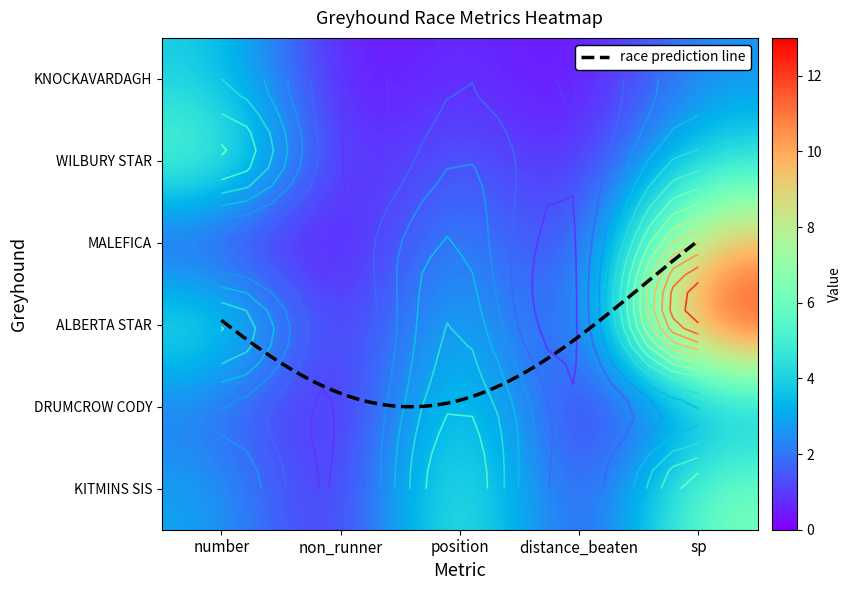

Is it true that WILBURY STAR equals 6.0 at number?

True